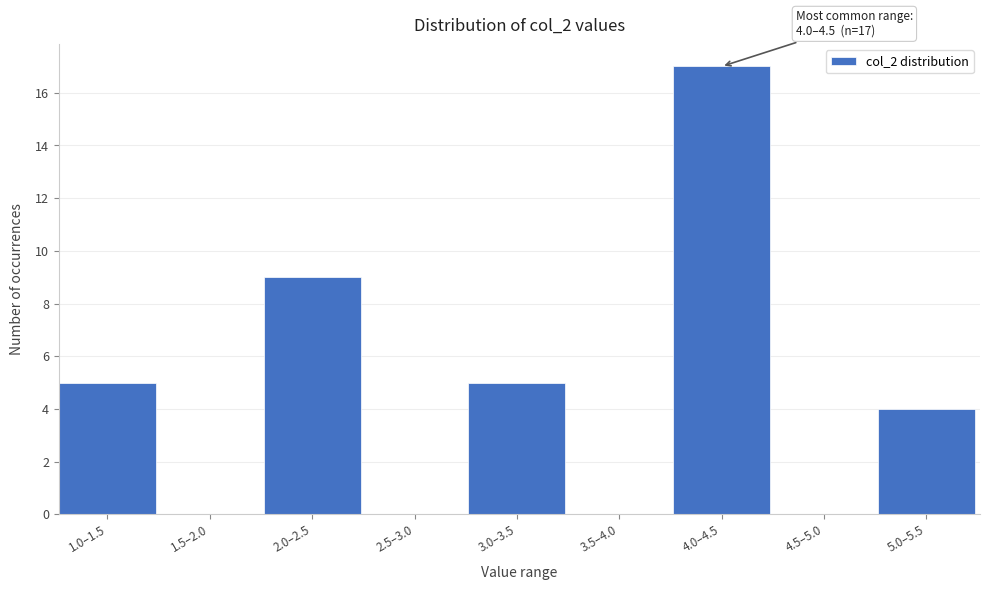

What is the sum of all values?

40